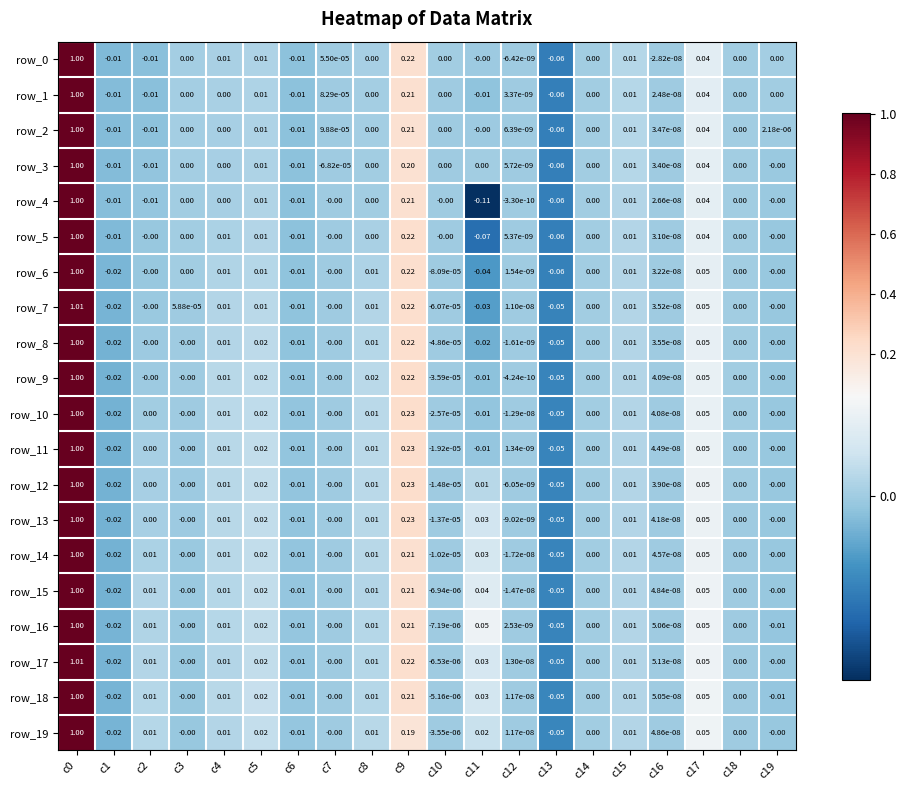

Count the number of categories in the chart.

20